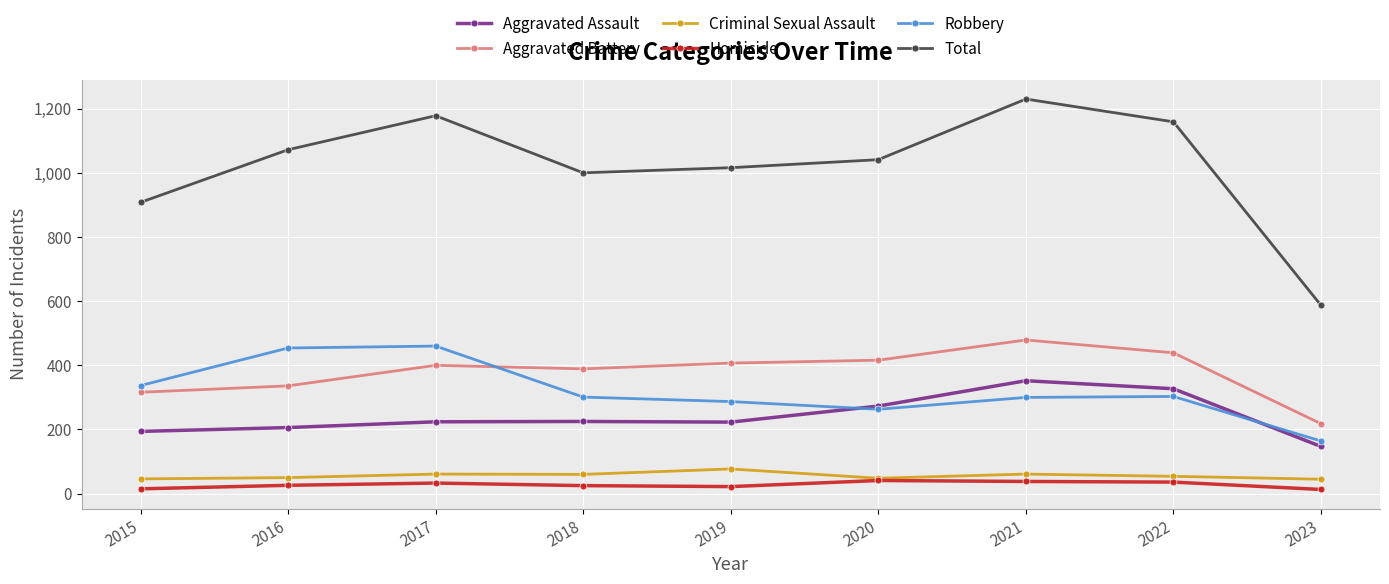

What is the difference between the highest and lowest values at 2020?

1000